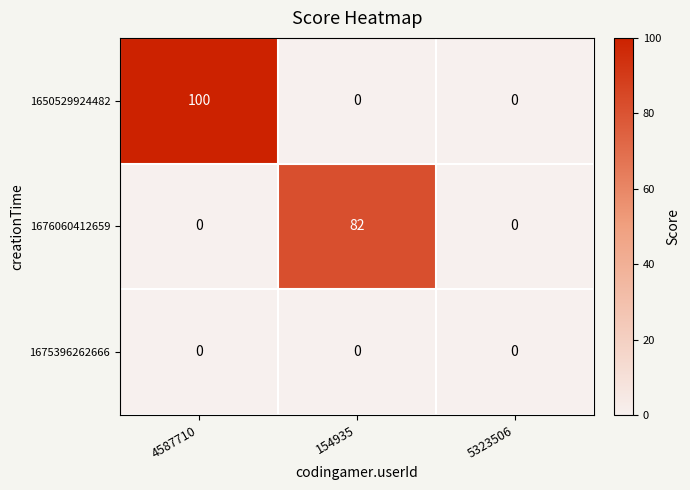

Which series changed the most between 4587710 and 154935?

1650529924482